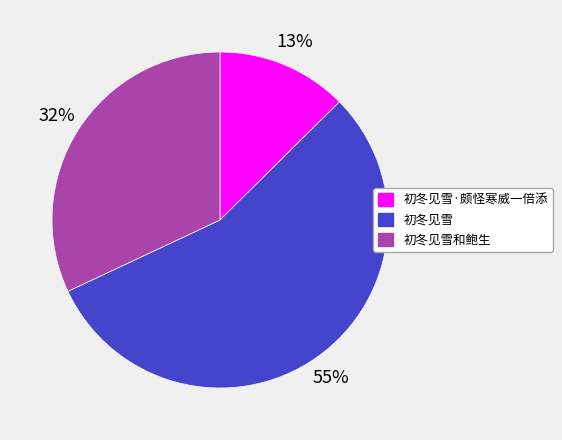

Rank the categories by value from lowest to highest.

初冬见雪·颇怪寒威一倍添, 初冬见雪和鲍生, 初冬见雪